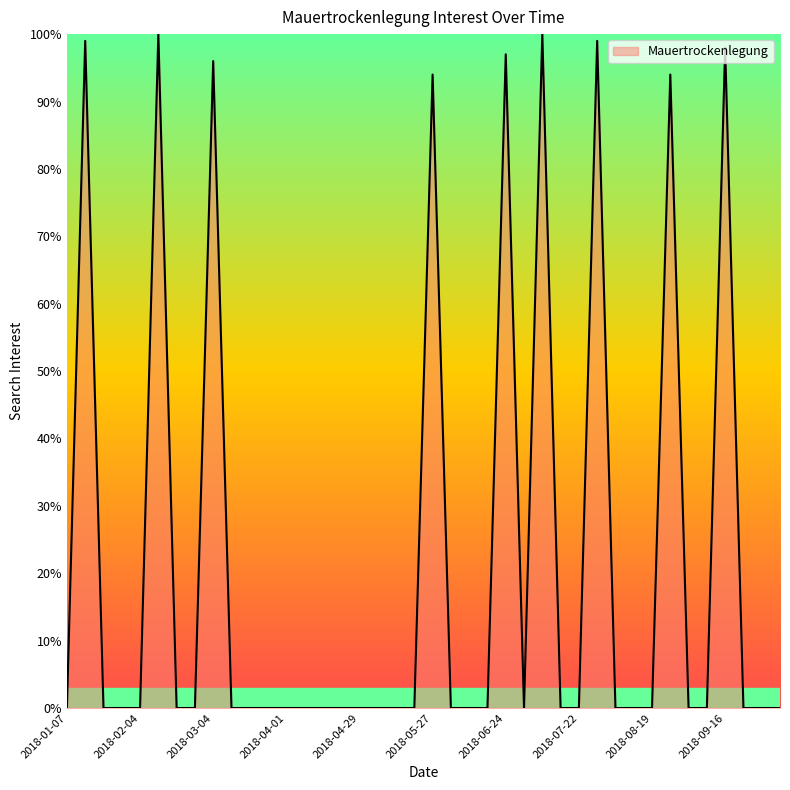

What is the difference between the maximum and minimum values?

100